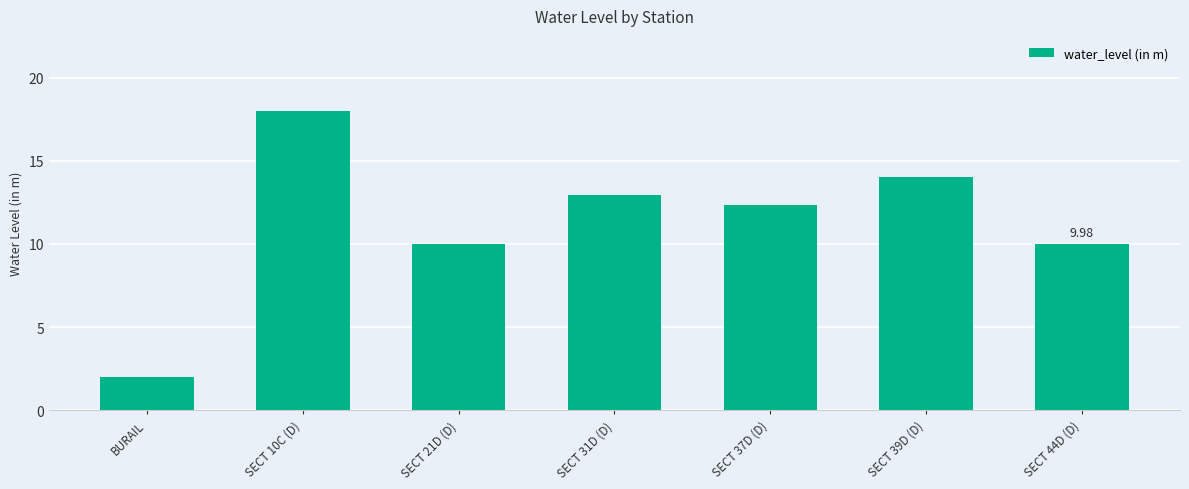

Which has a higher value, SECT 44D (D) or SECT 31D (D)?

SECT 31D (D)